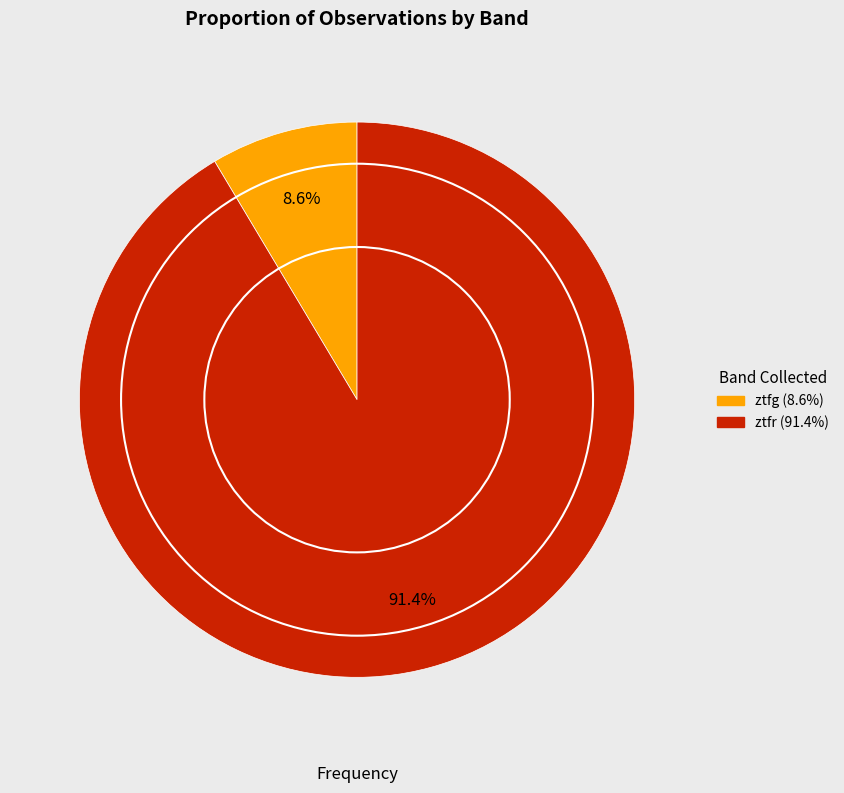

How many slices are in this pie chart?

2